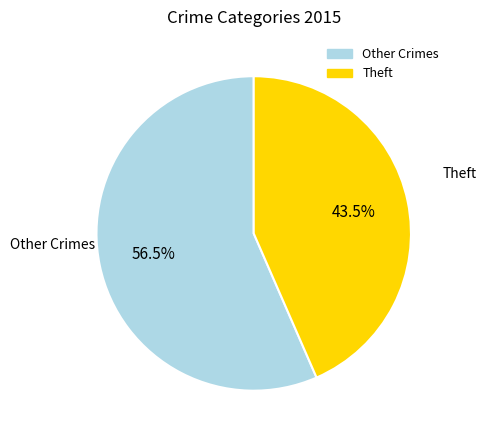

Does any single category account for the majority?

Yes